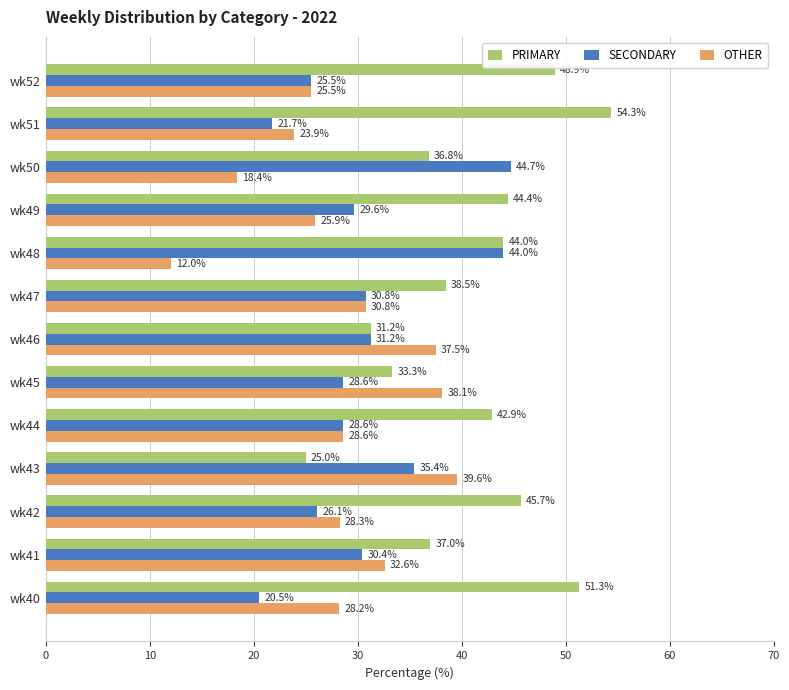

True or false: PRIMARY has a value of 36.8 at wk50.

True